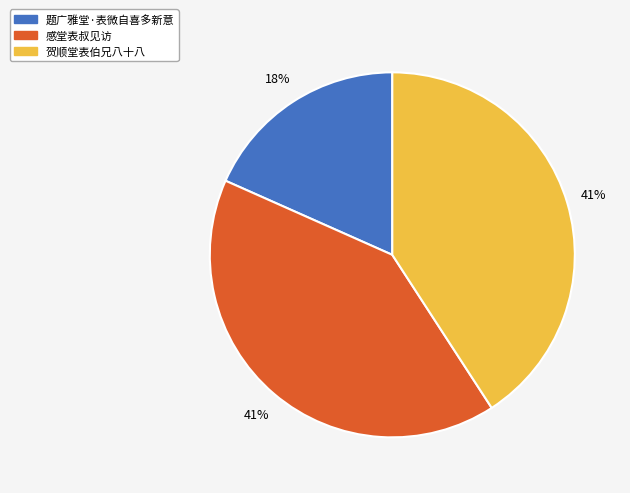

Is there a majority slice in this chart?

No